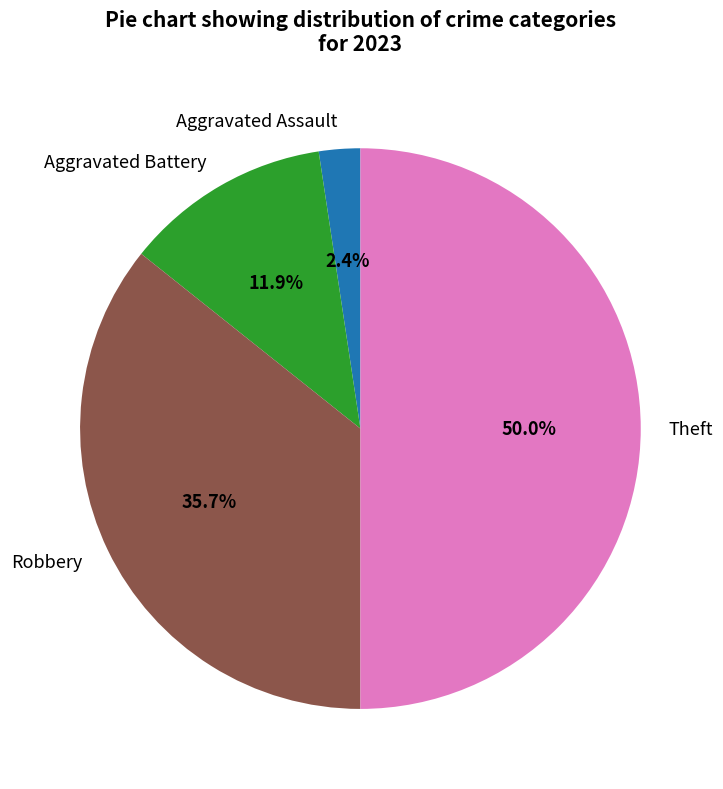

To the nearest percent, what is the difference between the largest and smallest slice percentages?

48%